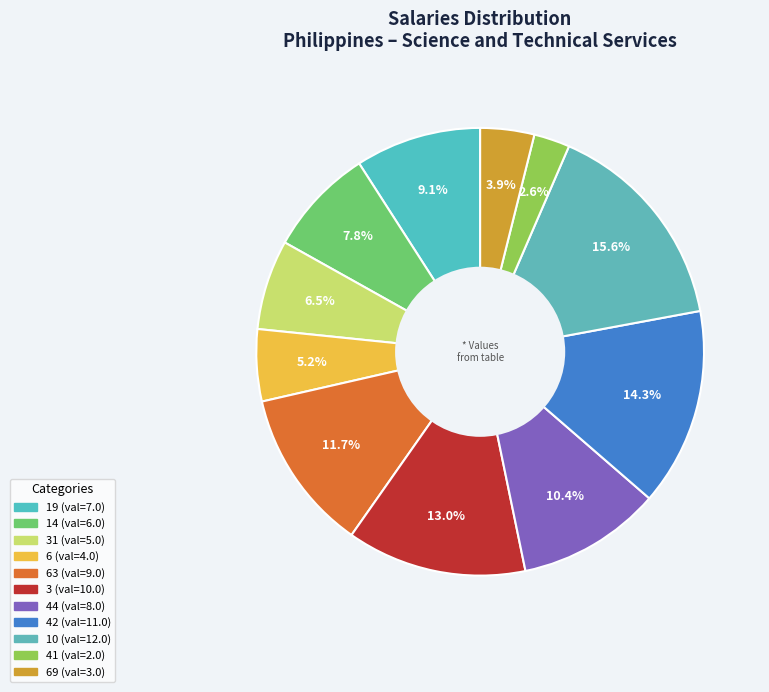

Count the number of slices in the pie.

11